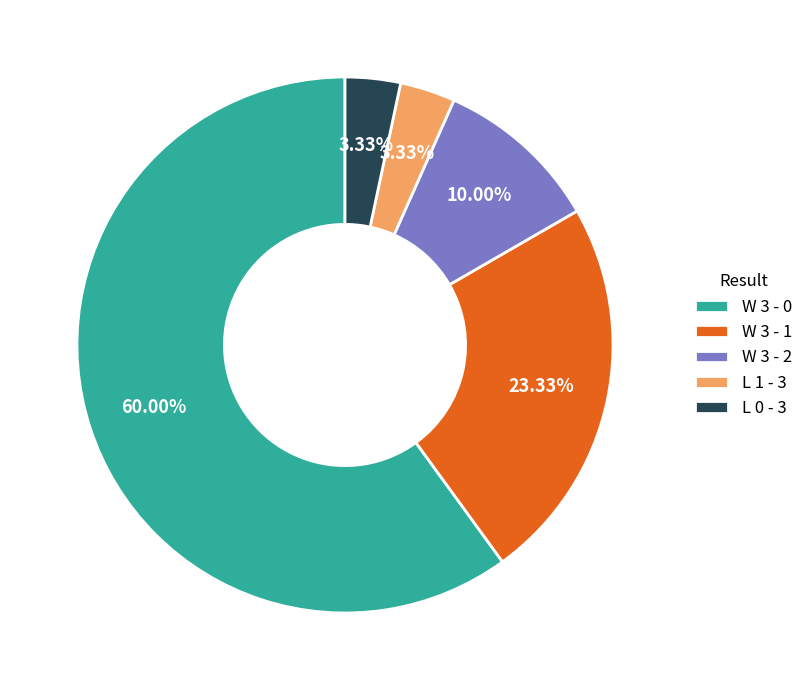

Do W 3 - 0 and W 3 - 1 together represent more than half of the pie?

Yes